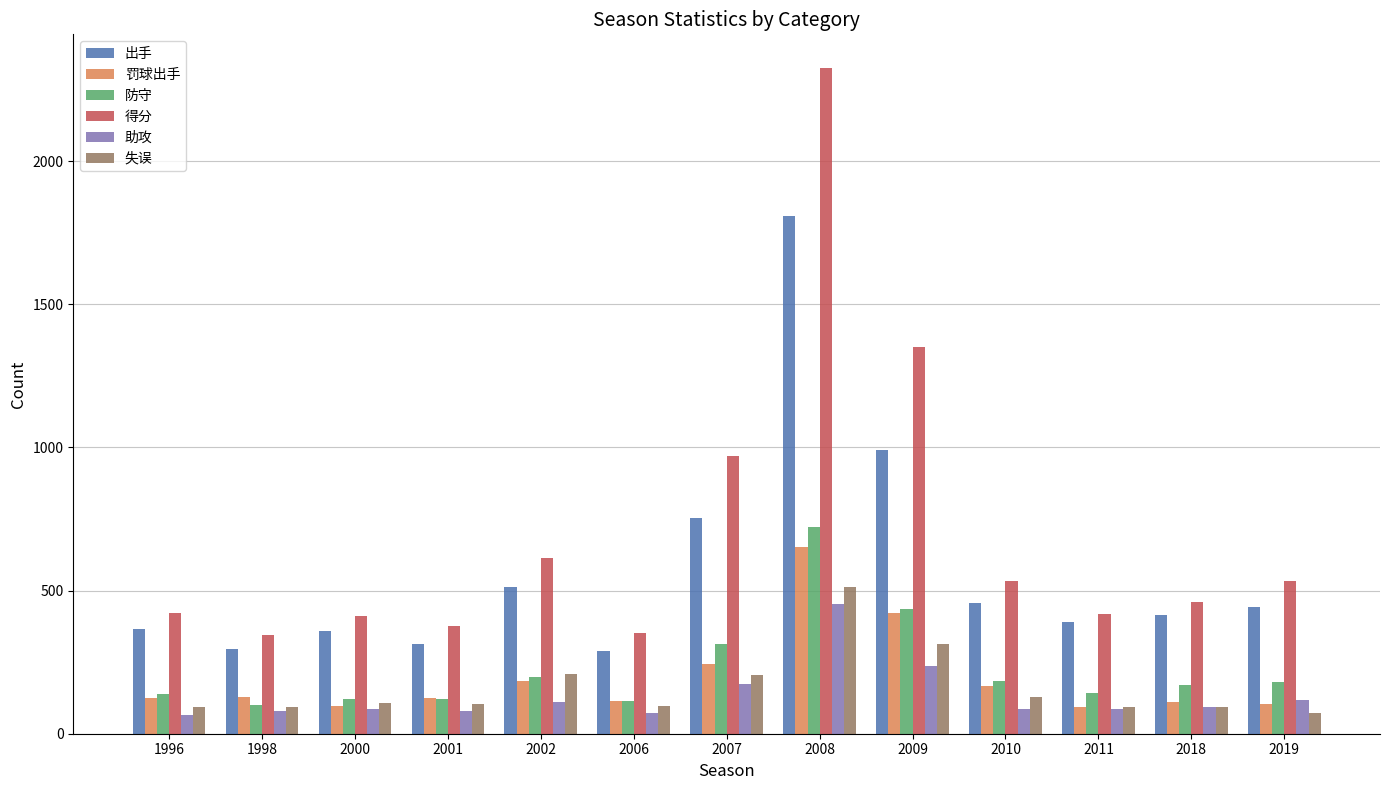

Does the chart contain stacked bars?

No